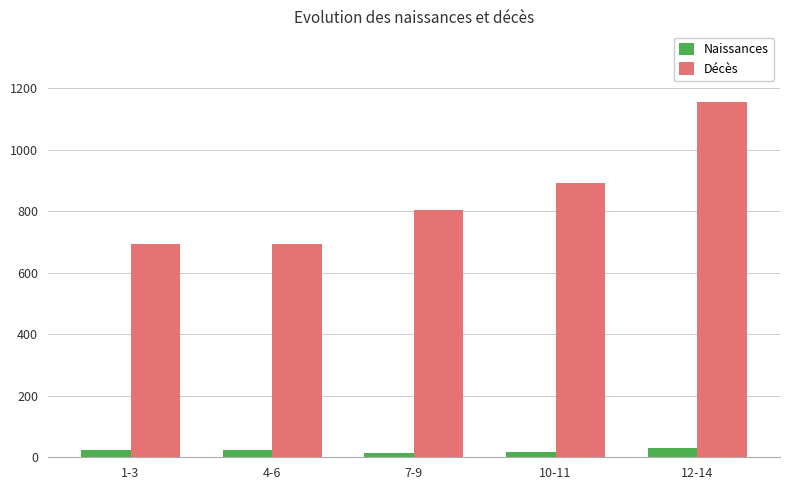

What are all the series names shown in the legend?

Naissances, Décès